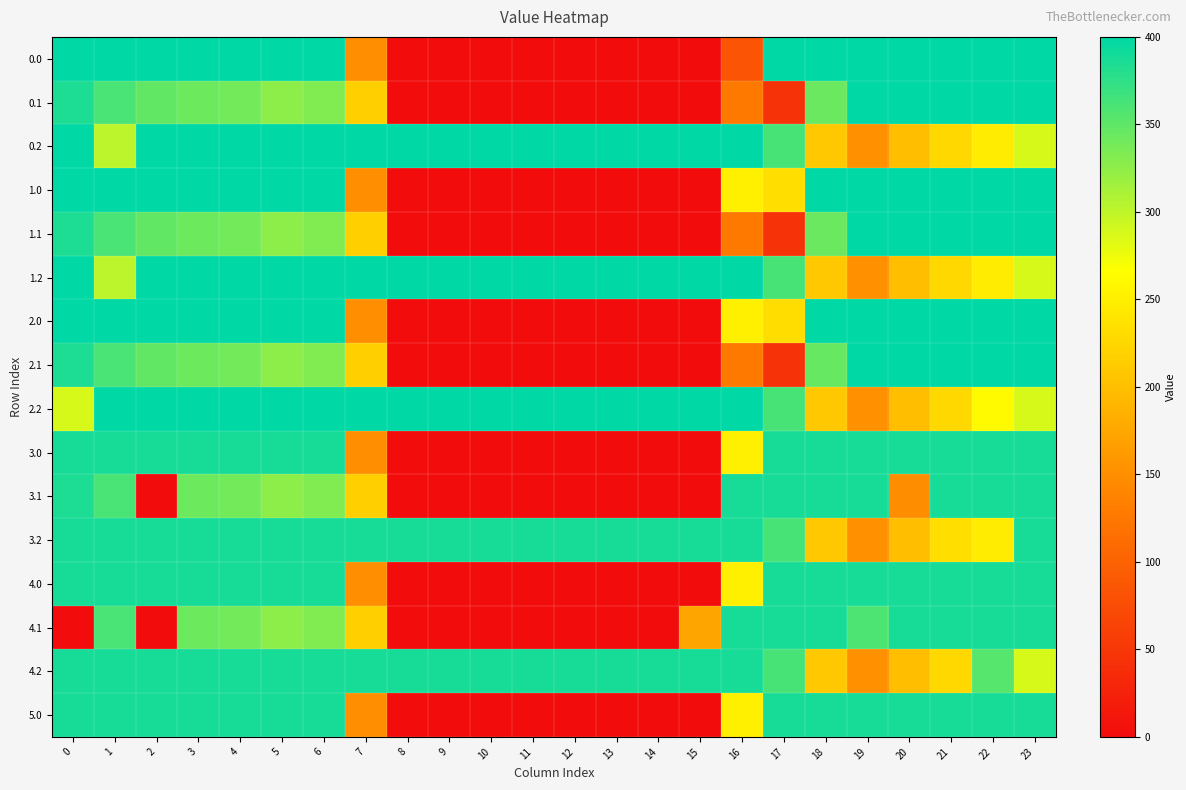

Reading right to left, transcribe all the data shown in this chart.

0.0: 23=400.0	22=400.0	21=400.0	20=400.0	19=400.0	18=400.0	17=400.0	16=83.5	15=0.0	14=0.0	13=0.0	12=0.0	11=0.0	10=0.0	9=0.0	8=0.0	7=150.1	6=400.0	5=400.0	4=400.0	3=400.0	2=400.0	1=400.0	0=400.0
0.1: 23=399.4	22=400.0	21=400.0	20=400.0	19=400.0	18=343.5	17=45.6	16=126.3	15=0.0	14=0.0	13=0.0	12=0.0	11=0.0	10=0.0	9=0.0	8=0.0	7=217.1	6=332.2	5=325.7	4=339.6	3=342.7	2=347.9	1=361.1	0=384.6
0.2: 23=287.5	22=247.4	21=226.4	20=199.2	19=151.0	18=210.0	17=362.4	16=400.0	15=400.0	14=400.0	13=400.0	12=400.0	11=400.0	10=400.0	9=400.0	8=400.0	7=400.0	6=400.0	5=400.0	4=400.0	3=400.0	2=400.0	1=301.0	0=400.0
1.0: 23=400.0	22=400.0	21=400.0	20=400.0	19=400.0	18=400.0	17=232.6	16=250.9	15=0.0	14=0.0	13=0.0	12=0.0	11=0.0	10=0.0	9=0.0	8=0.0	7=150.1	6=400.0	5=400.0	4=400.0	3=400.0	2=400.0	1=400.0	0=400.0
1.1: 23=399.4	22=400.0	21=400.0	20=400.0	19=400.0	18=343.5	17=45.6	16=126.3	15=0.0	14=0.0	13=0.0	12=0.0	11=0.0	10=0.0	9=0.0	8=0.0	7=217.1	6=332.2	5=325.7	4=339.6	3=342.7	2=347.9	1=361.1	0=384.6
1.2: 23=287.5	22=247.4	21=226.4	20=199.2	19=151.0	18=210.0	17=362.4	16=400.0	15=400.0	14=400.0	13=400.0	12=400.0	11=400.0	10=400.0	9=400.0	8=400.0	7=400.0	6=400.0	5=400.0	4=400.0	3=400.0	2=400.0	1=301.0	0=400.0
2.0: 23=400.0	22=400.0	21=400.0	20=400.0	19=400.0	18=400.0	17=231.6	16=250.9	15=0.0	14=0.0	13=0.0	12=0.0	11=0.0	10=0.0	9=0.0	8=0.0	7=150.1	6=400.0	5=400.0	4=400.0	3=400.0	2=400.0	1=400.0	0=400.0
2.1: 23=399.4	22=400.0	21=400.0	20=400.0	19=400.0	18=345.4	17=45.6	16=126.3	15=0.0	14=0.0	13=0.0	12=0.0	11=0.0	10=0.0	9=0.0	8=0.0	7=217.1	6=332.2	5=325.7	4=339.6	3=342.7	2=347.9	1=361.1	0=384.6
2.2: 23=287.5	22=261.4	21=226.4	20=199.2	19=151.0	18=210.0	17=362.4	16=400.0	15=400.0	14=400.0	13=400.0	12=400.0	11=400.0	10=400.0	9=400.0	8=400.0	7=400.0	6=400.0	5=400.0	4=400.0	3=400.0	2=400.0	1=400.0	0=287.1
3.0: 23=388.0	22=388.0	21=388.0	20=388.0	19=388.0	18=388.0	17=388.0	16=250.5	15=0.0	14=0.0	13=0.0	12=0.0	11=0.0	10=0.0	9=0.0	8=0.0	7=150.1	6=388.0	5=388.0	4=388.0	3=388.0	2=388.0	1=388.0	0=388.0
3.1: 23=388.0	22=388.0	21=388.0	20=148.3	19=388.0	18=388.0	17=388.0	16=388.0	15=0.0	14=0.0	13=0.0	12=0.0	11=0.0	10=0.0	9=0.0	8=0.0	7=217.1	6=332.2	5=325.7	4=339.6	3=342.7	2=0.0	1=361.1	0=384.6
3.2: 23=388.0	22=247.4	21=232.6	20=199.2	19=151.0	18=210.0	17=362.4	16=388.0	15=388.0	14=388.0	13=388.0	12=388.0	11=388.0	10=388.0	9=388.0	8=388.0	7=388.0	6=388.0	5=388.0	4=388.0	3=388.0	2=388.0	1=388.0	0=388.0
4.0: 23=388.0	22=388.0	21=388.0	20=388.0	19=388.0	18=388.0	17=388.0	16=250.9	15=0.0	14=0.0	13=0.0	12=0.0	11=0.0	10=0.0	9=0.0	8=0.0	7=150.1	6=388.0	5=388.0	4=388.0	3=388.0	2=388.0	1=388.0	0=388.0
4.1: 23=388.0	22=388.0	21=388.0	20=388.0	19=359.0	18=388.0	17=388.0	16=388.0	15=173.1	14=0.0	13=0.0	12=0.0	11=0.0	10=0.0	9=0.0	8=0.0	7=217.1	6=332.2	5=325.7	4=339.6	3=342.7	2=0.0	1=361.1	0=0.0
4.2: 23=287.5	22=354.2	21=226.4	20=199.2	19=151.0	18=210.0	17=362.4	16=388.0	15=388.0	14=388.0	13=388.0	12=388.0	11=388.0	10=388.0	9=388.0	8=388.0	7=388.0	6=388.0	5=388.0	4=388.0	3=388.0	2=388.0	1=388.0	0=388.0
5.0: 23=388.0	22=388.0	21=388.0	20=388.0	19=388.0	18=388.0	17=388.0	16=250.9	15=0.0	14=0.0	13=0.0	12=0.0	11=0.0	10=0.0	9=0.0	8=0.0	7=150.1	6=388.0	5=388.0	4=388.0	3=388.0	2=388.0	1=387.8	0=388.0